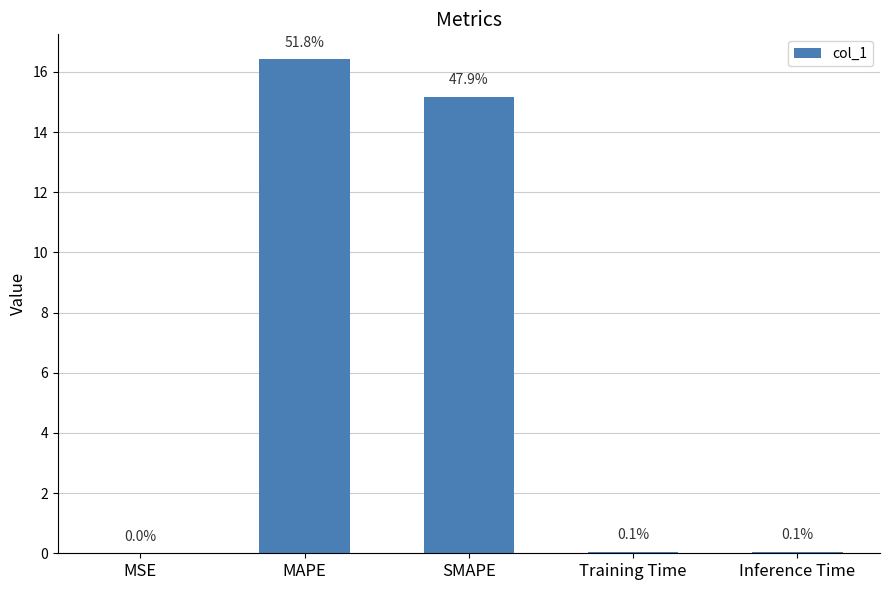

How many bars are there in total?

5